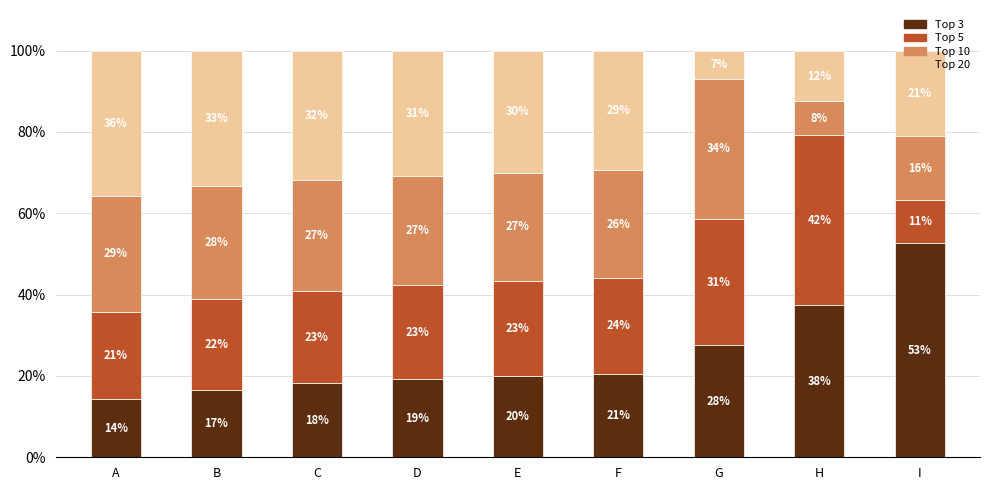

The value of Top 3 at A is 14.3. True or false?

True